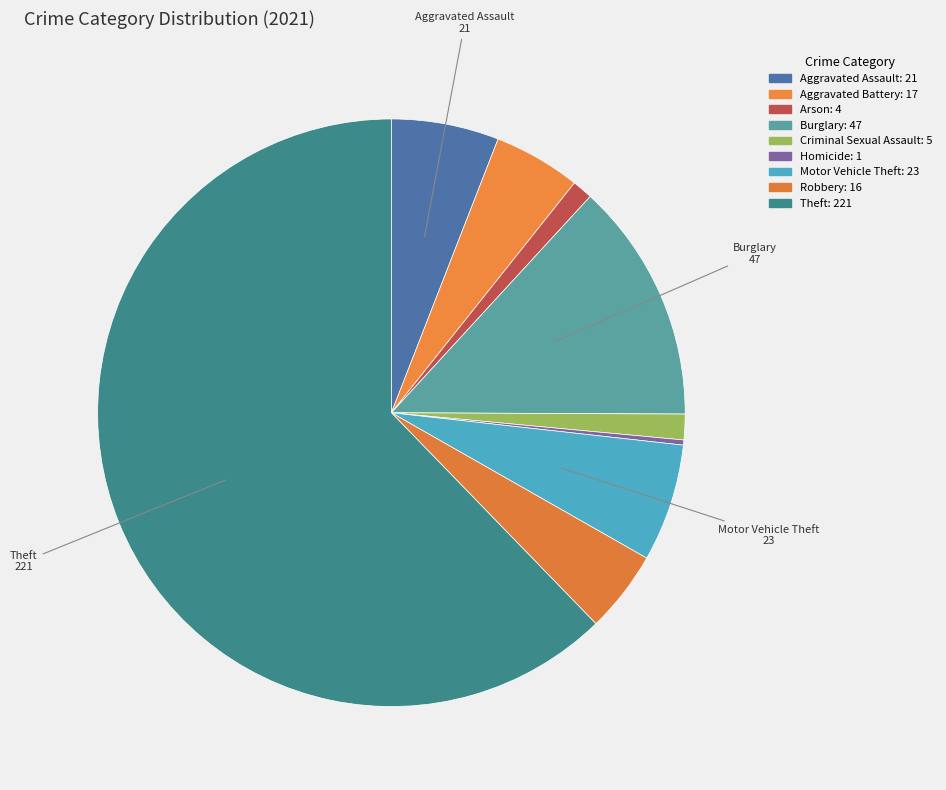

To the nearest percent, what portion does Aggravated Battery represent?

5%